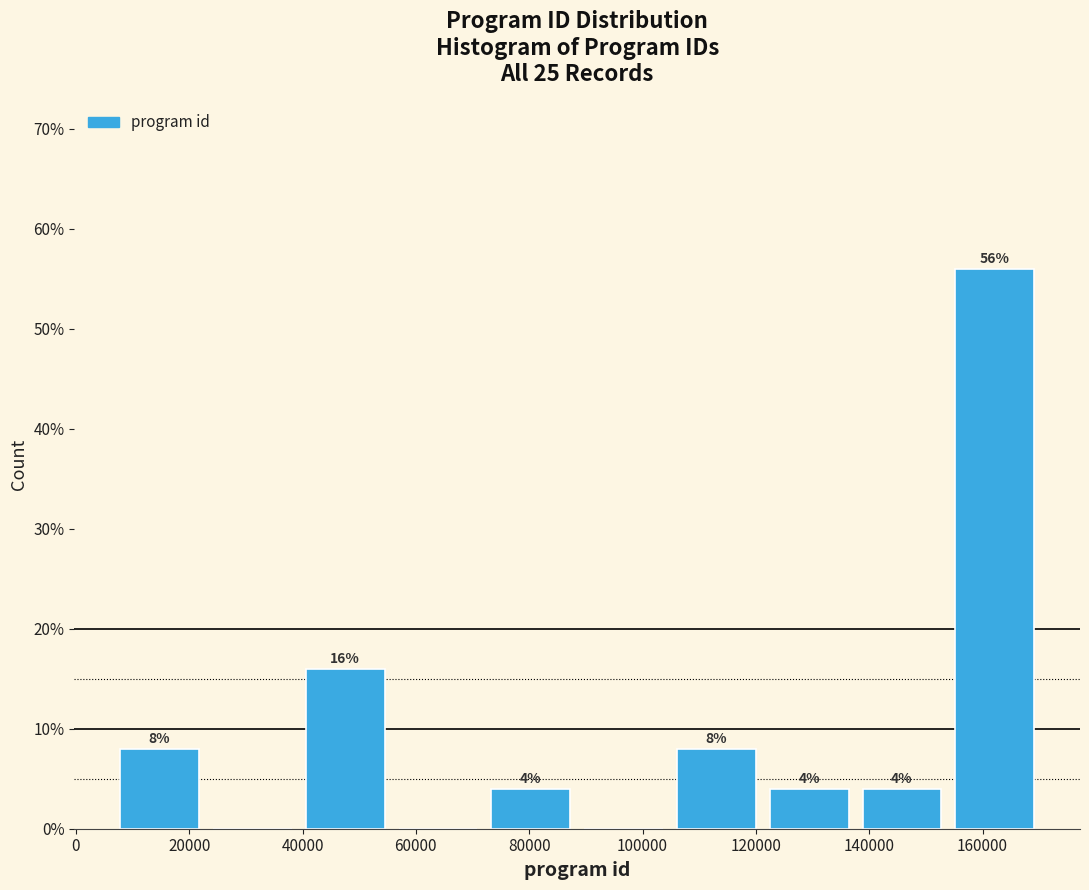

Over which range of the x-axis is the bar tallest?

154000 to 170000